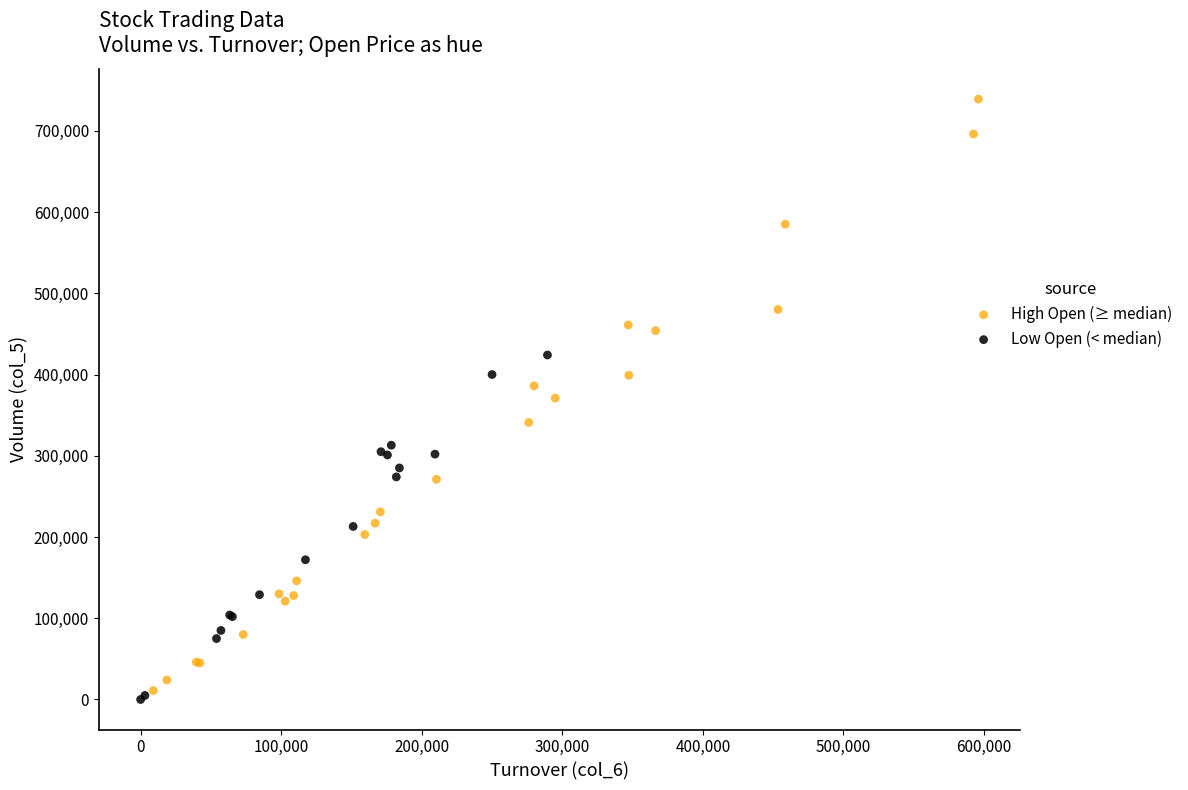

Which series contains the highest Y value?

High Open (≥ median)